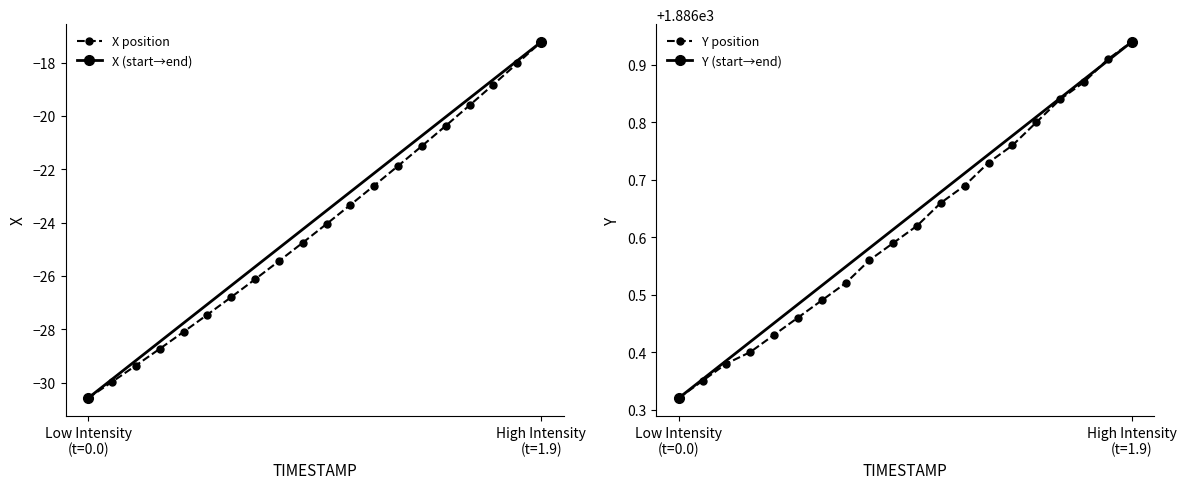

True or false: X and Y cross at least once.

False